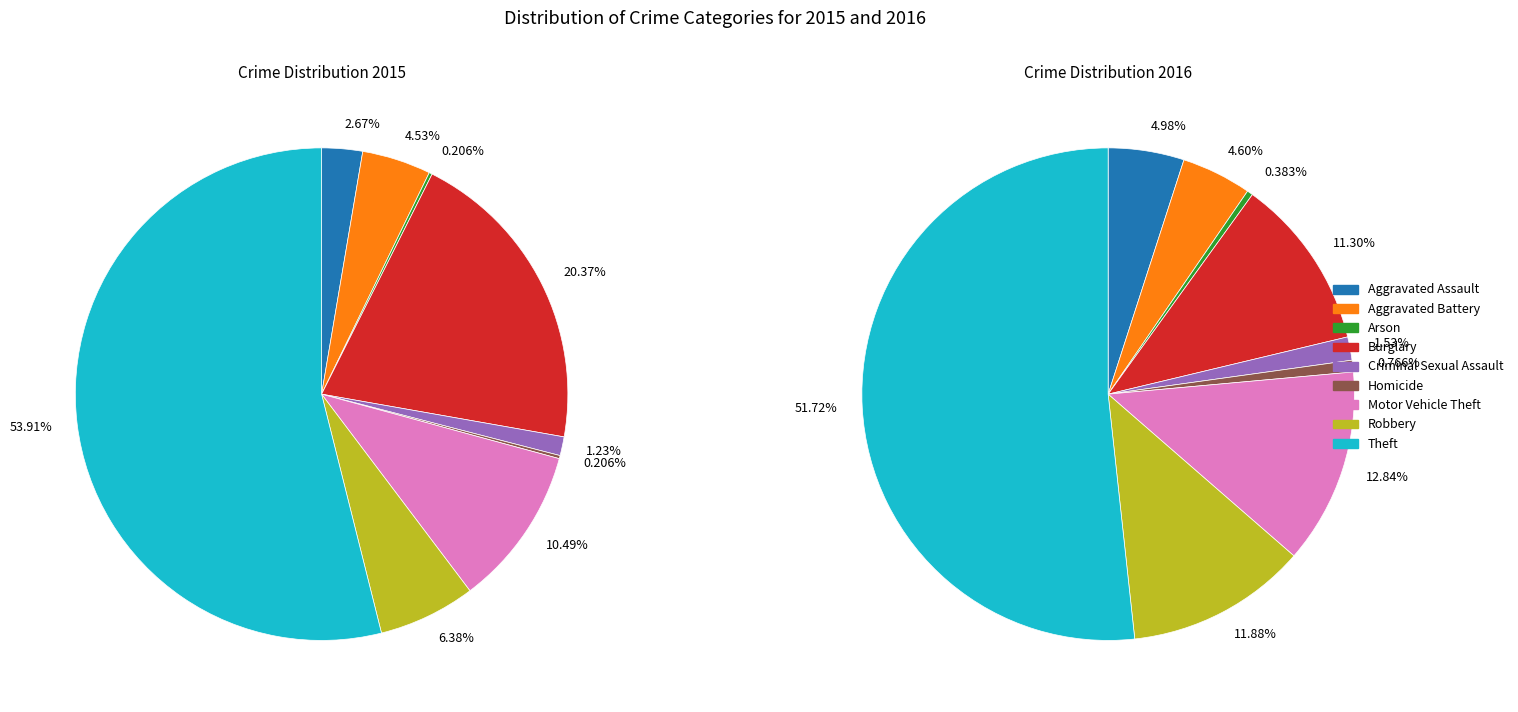

Which slice is the largest?

Theft